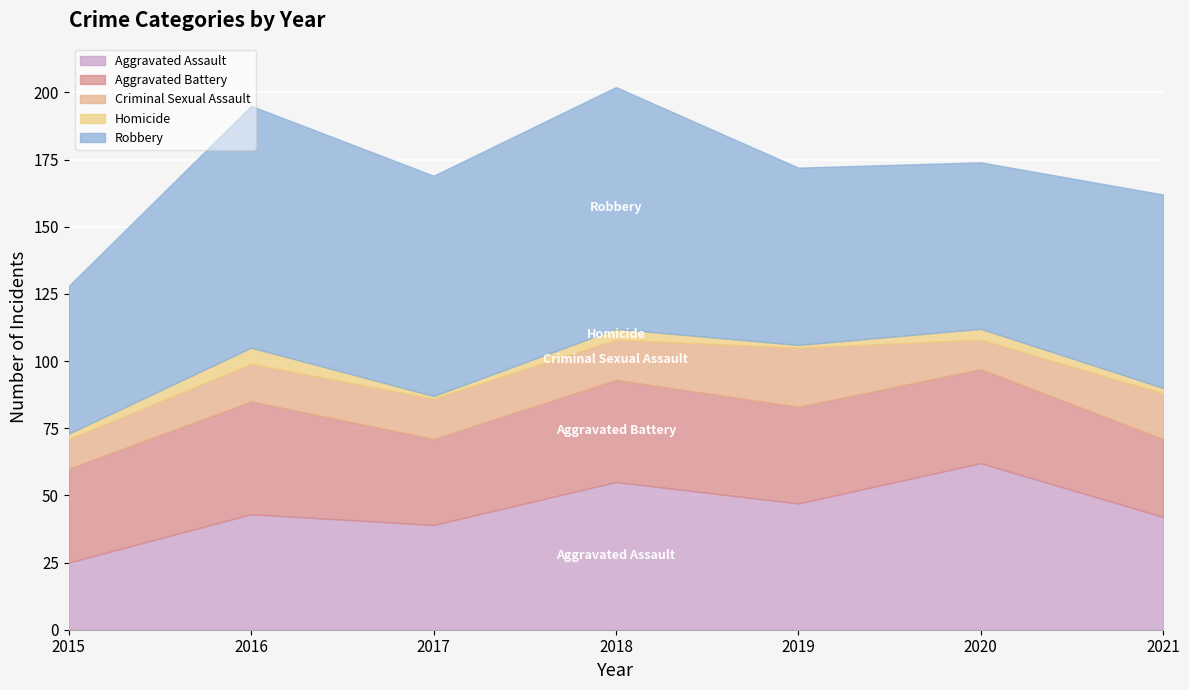

Where is Robbery nearest to the value 72?

2021